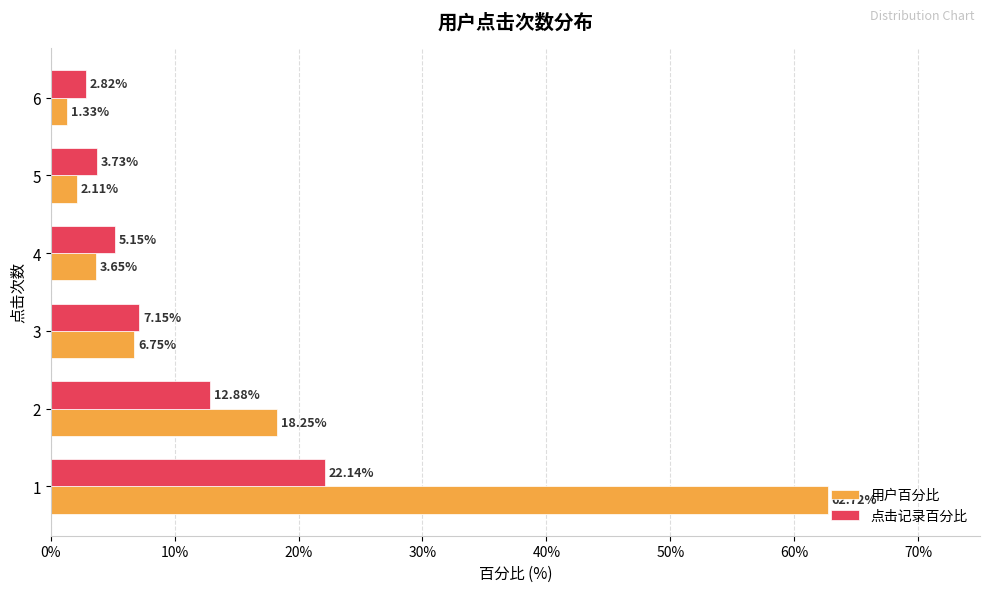

What is the difference between the maximum and second lowest values in the 用户百分比 series?

60.6